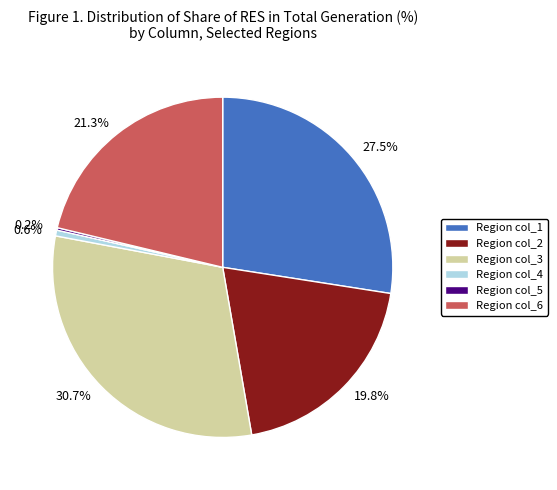

Is there any slice that represents more than half of the pie?

No